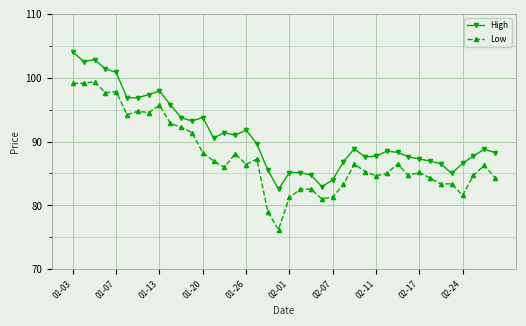

What is the value of the Low point at the 2nd from the left?

99.1